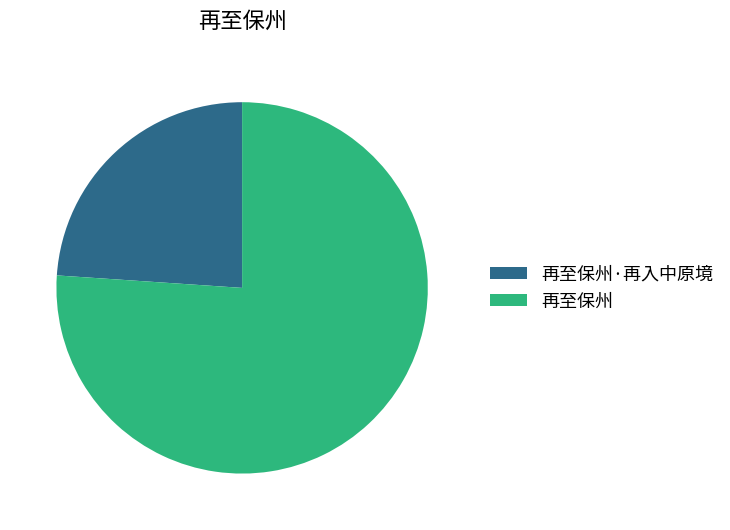

Is it true that 再至保州·再入中原境 is 15% of the pie?

False